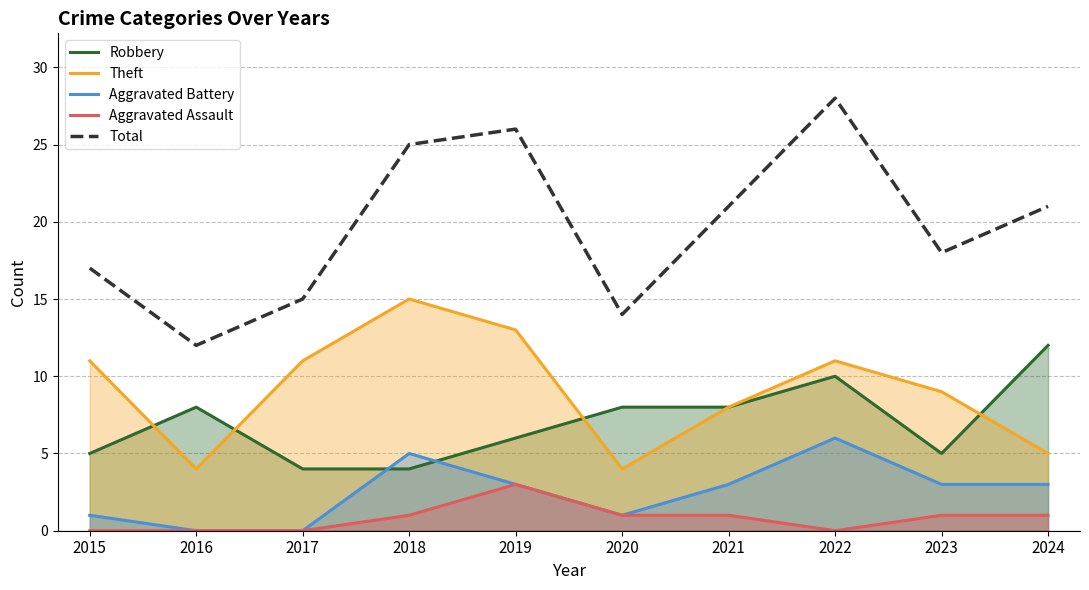

What is the maximum value for Robbery?

12